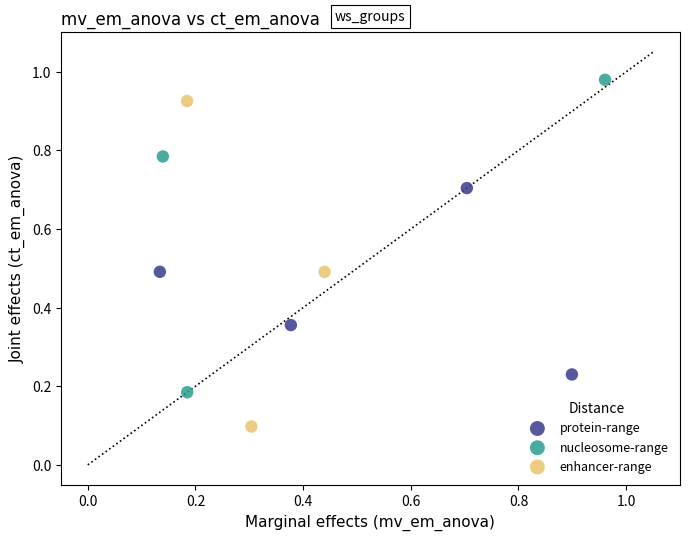

Which series reaches the maximum Y coordinate?

nucleosome-range